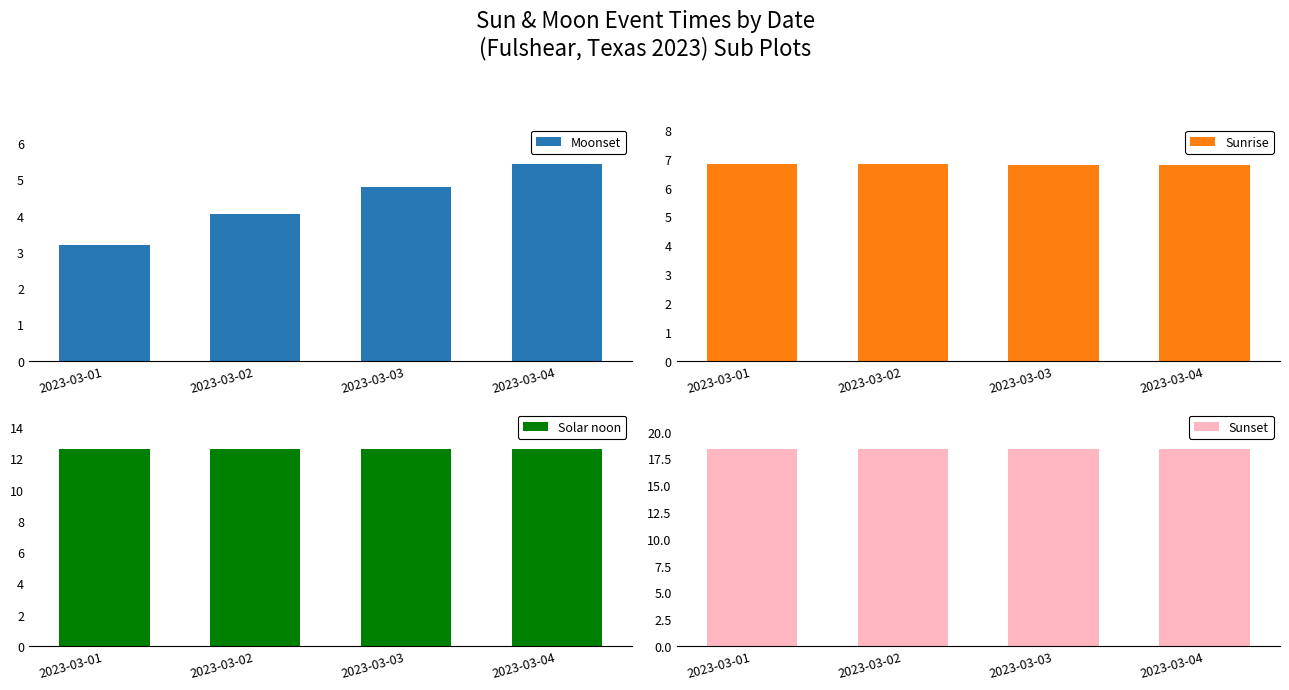

How many series are shown in this chart?

4